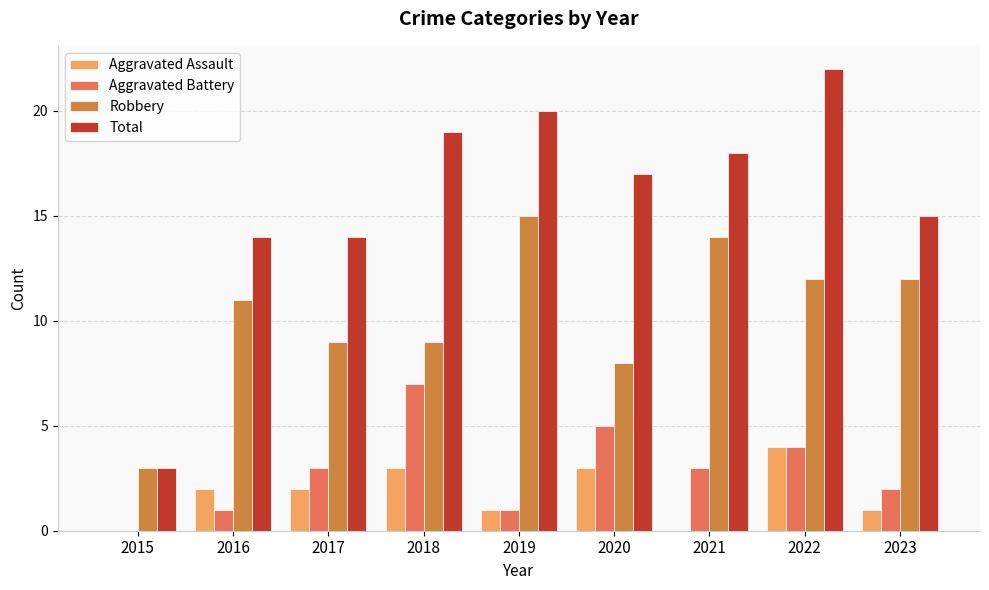

What is the difference between the Aggravated Assault values at 2017 and 2020?

1